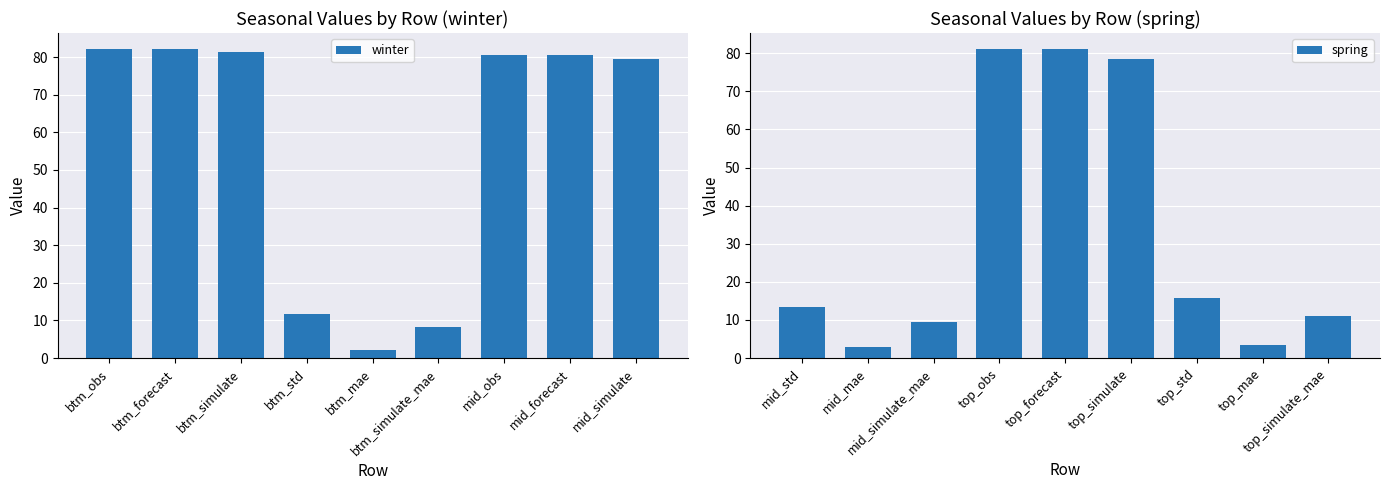

What is the sum of all winter values?

508.2